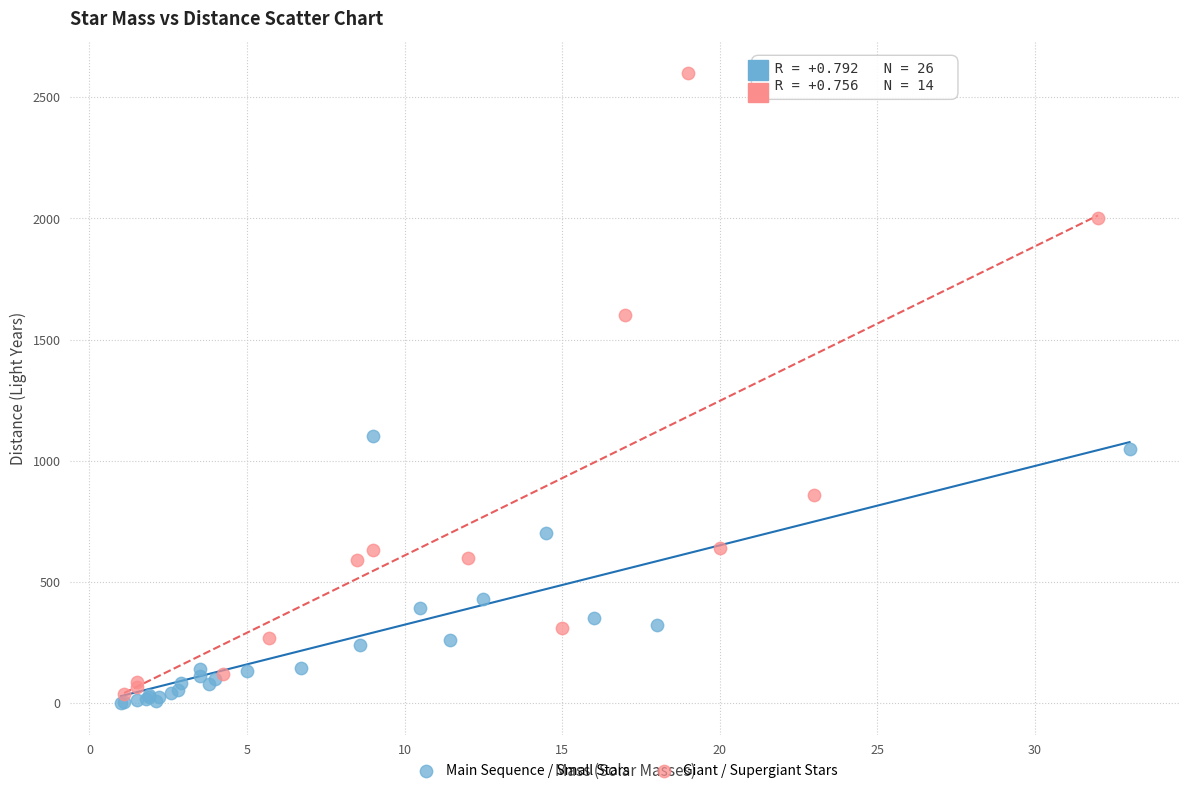

Which series reaches the minimum Y coordinate?

Main Sequence / Small Stars